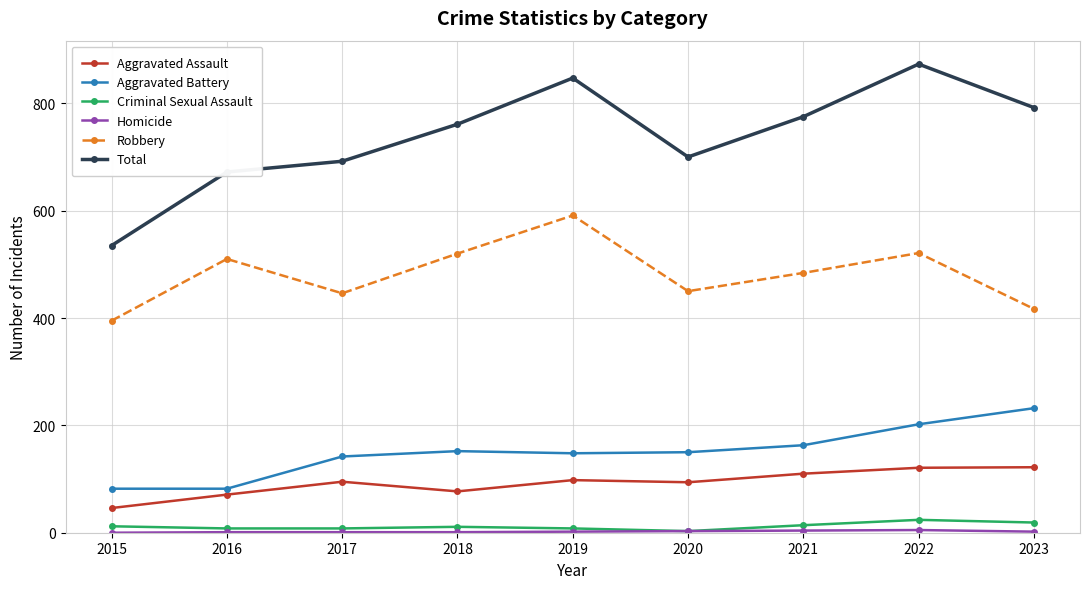

At which category does Aggravated Assault reach its first local valley?

2018